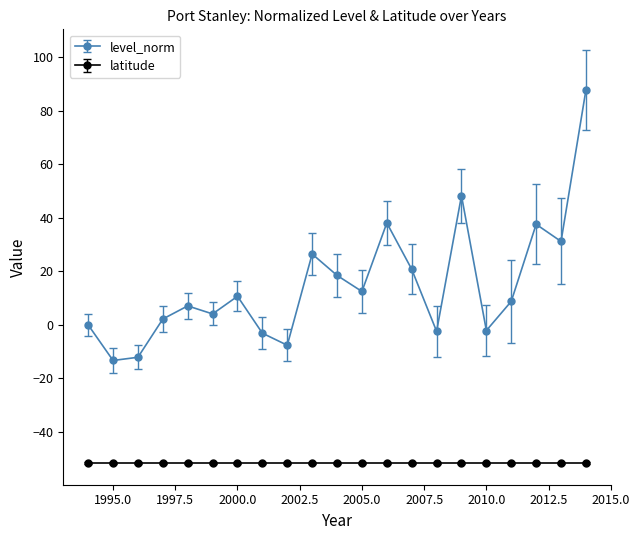

What is the smallest value displayed?

-51.7